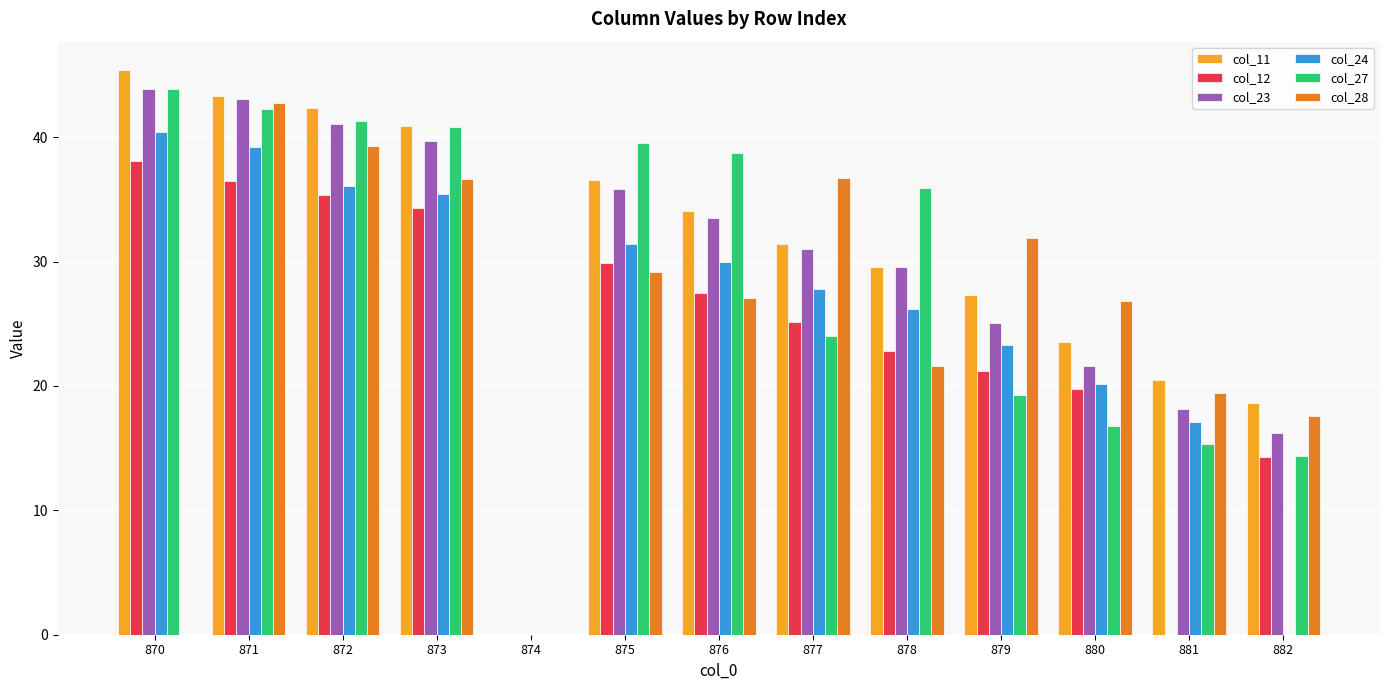

What is the sum of the col_23 values at 879 and 872?

66.2